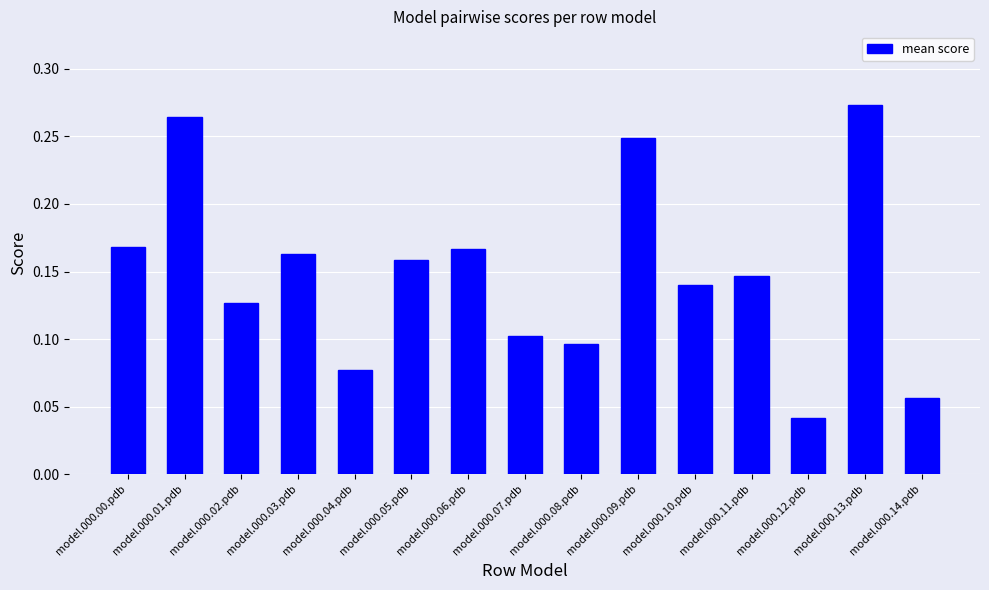

At which category does the chart reach its minimum across all series?

model.000.12.pdb